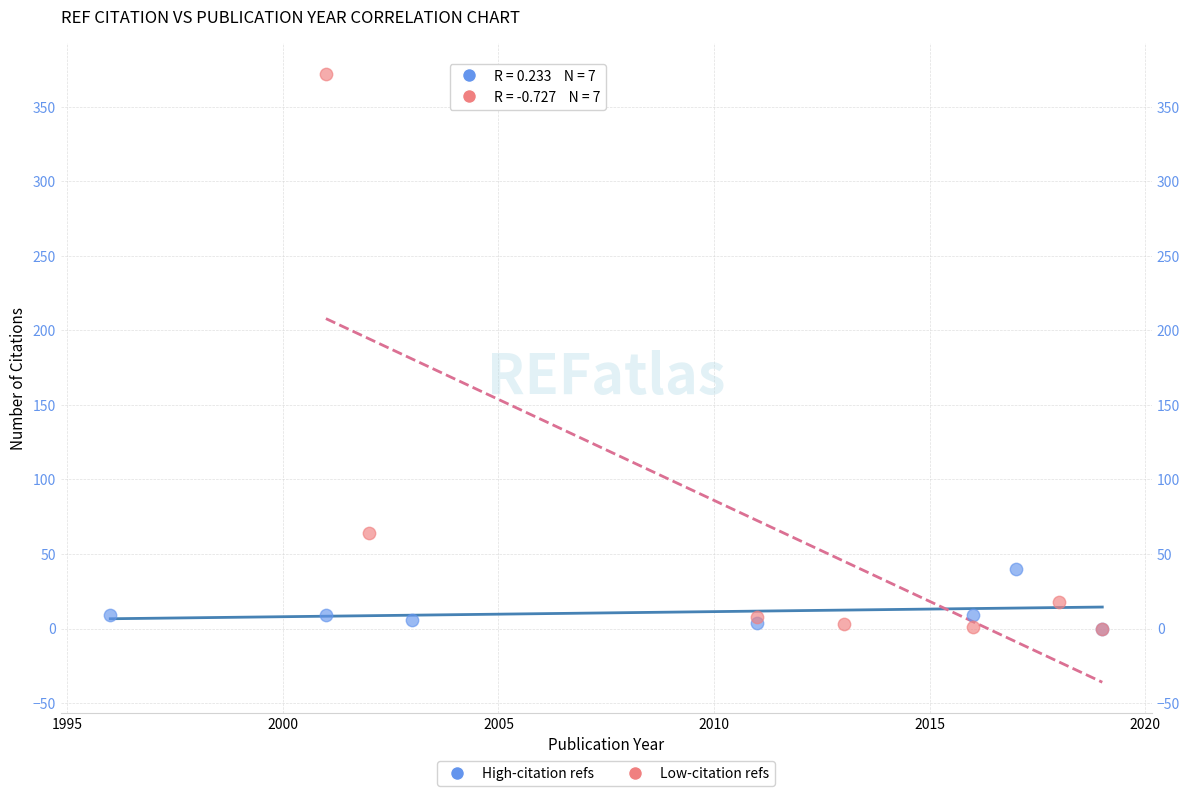

Which series has the widest spread of Y values?

Low-citation refs